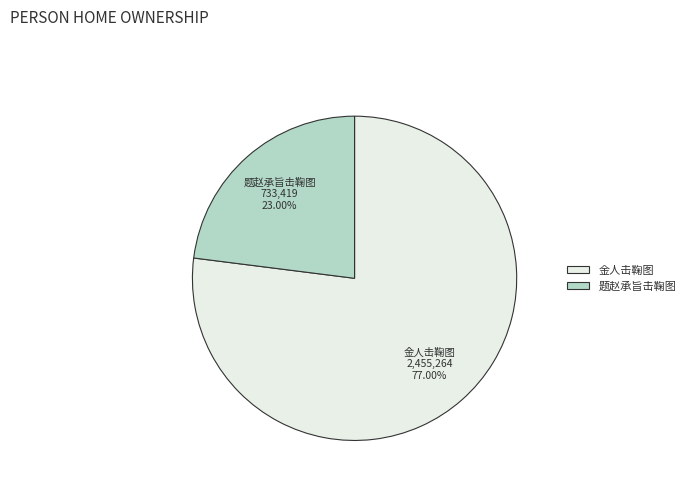

Is there any slice that represents more than half of the pie?

Yes